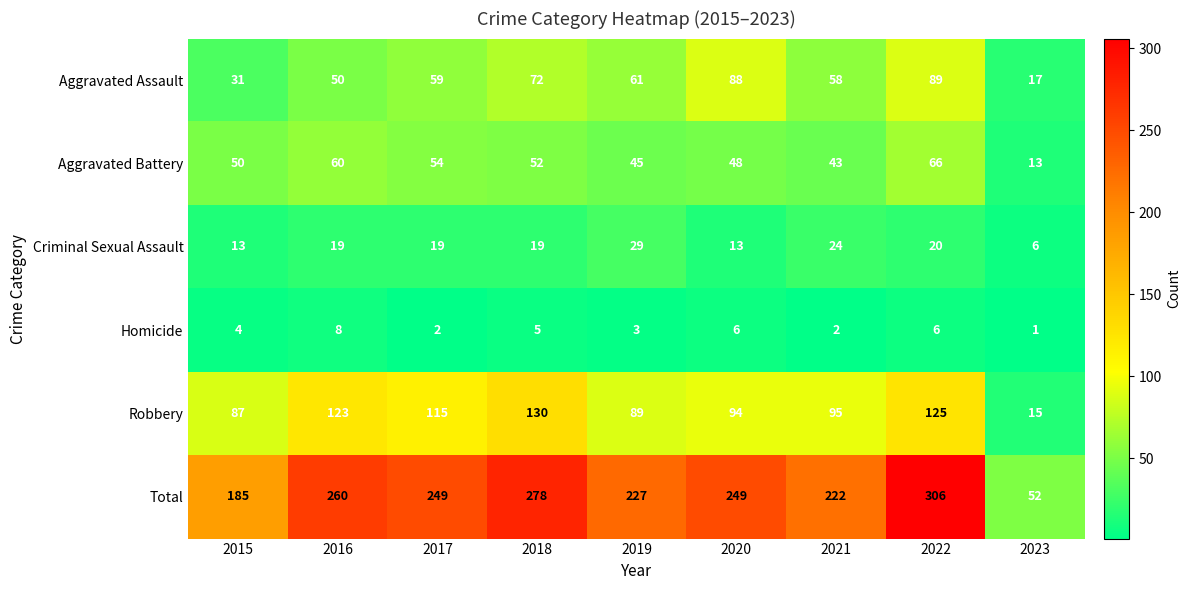

At 2017, list the series in order from largest to smallest.

Total, Robbery, Aggravated Assault, Aggravated Battery, Criminal Sexual Assault, Homicide